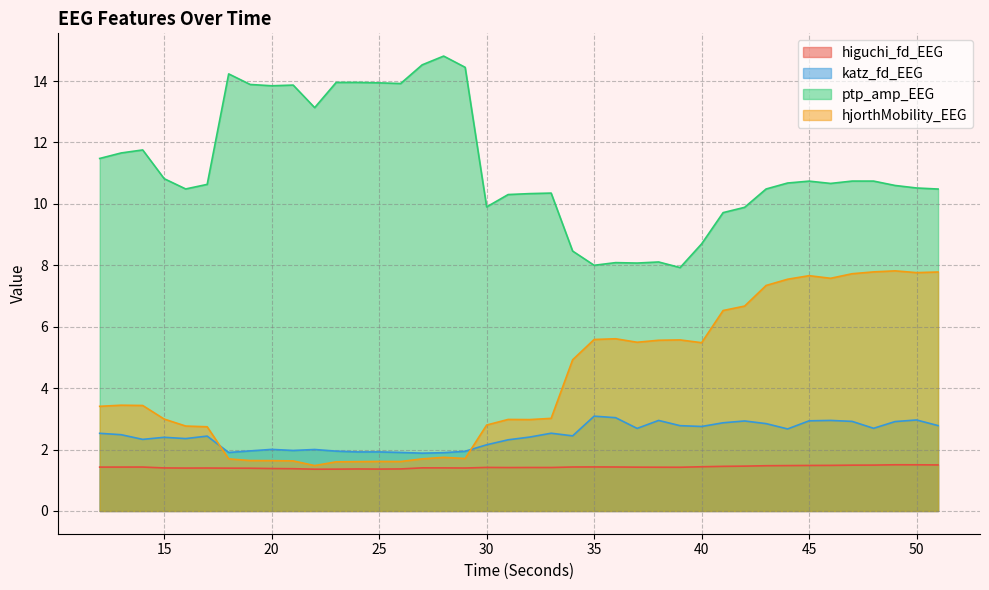

What is the sum of all hjorthMobility_EEG values?

170.7